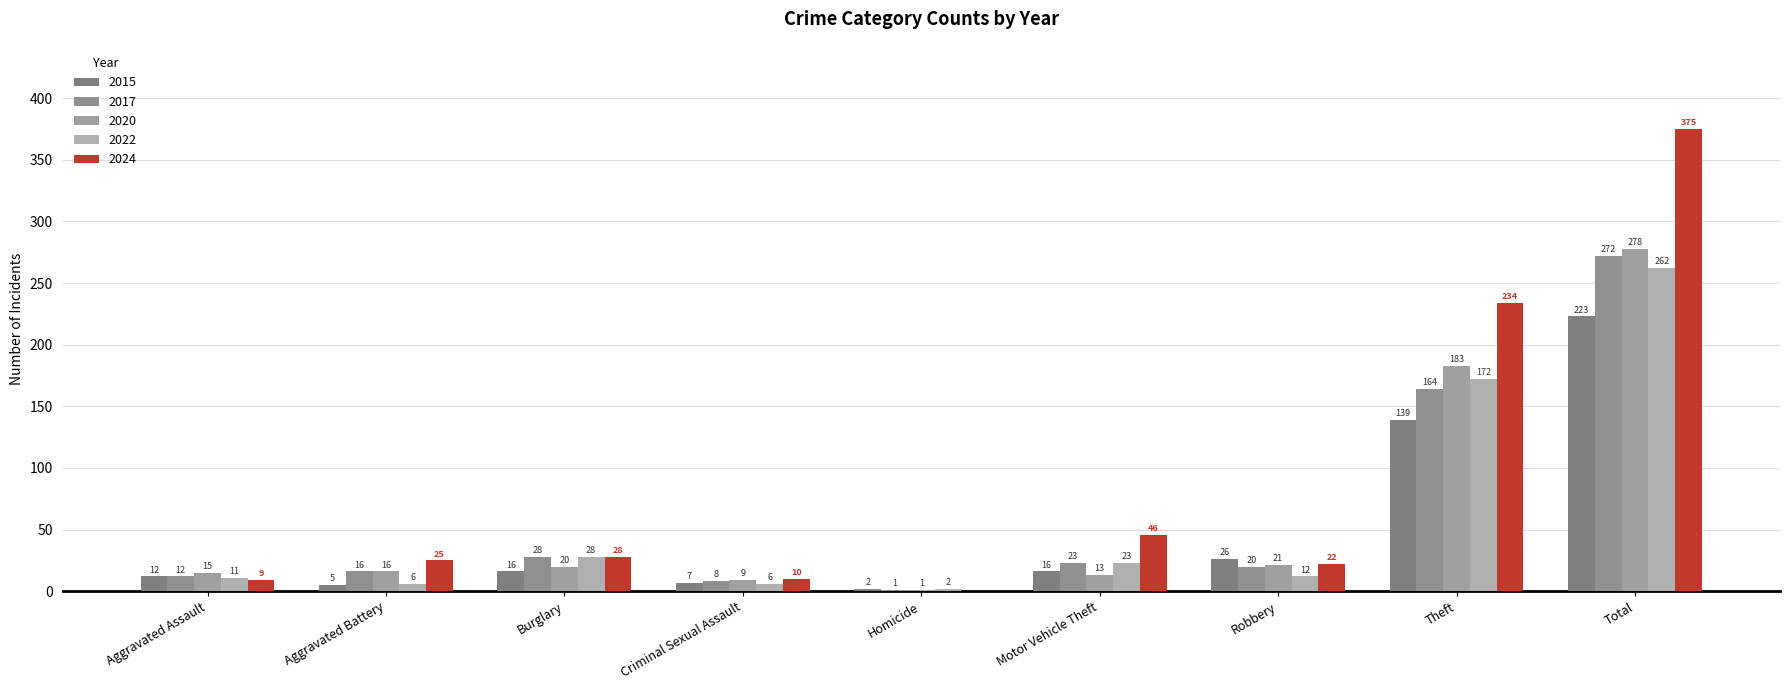

How many categories are shown in the chart?

9